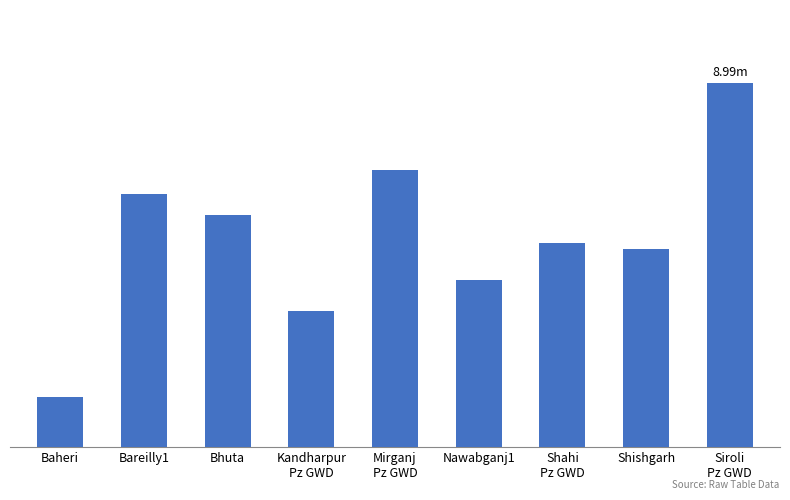

Which category has the highest value across all series?

Siroli
Pz GWD